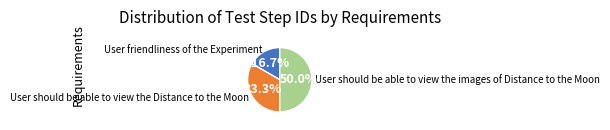

Approximately how many times larger is the value at User friendliness of the Experiment compared to User should be able to view the Distance to the Moon?

0.5